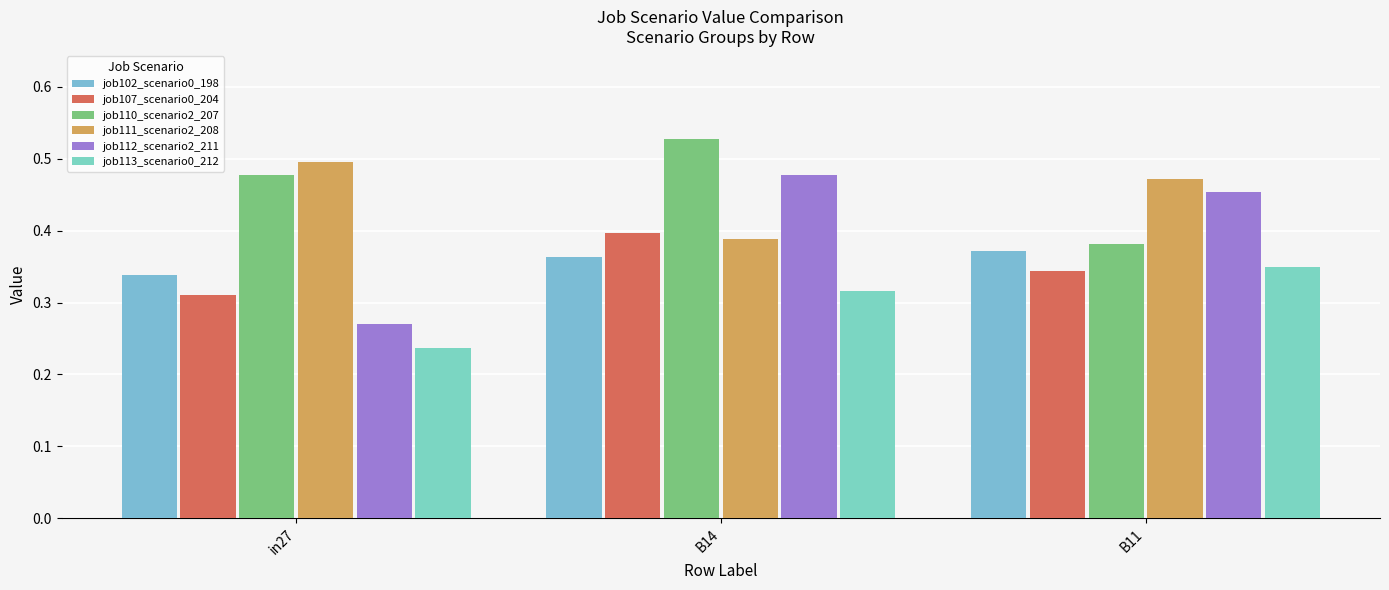

At which label is job111_scenario2_208 closest to 0?

B14